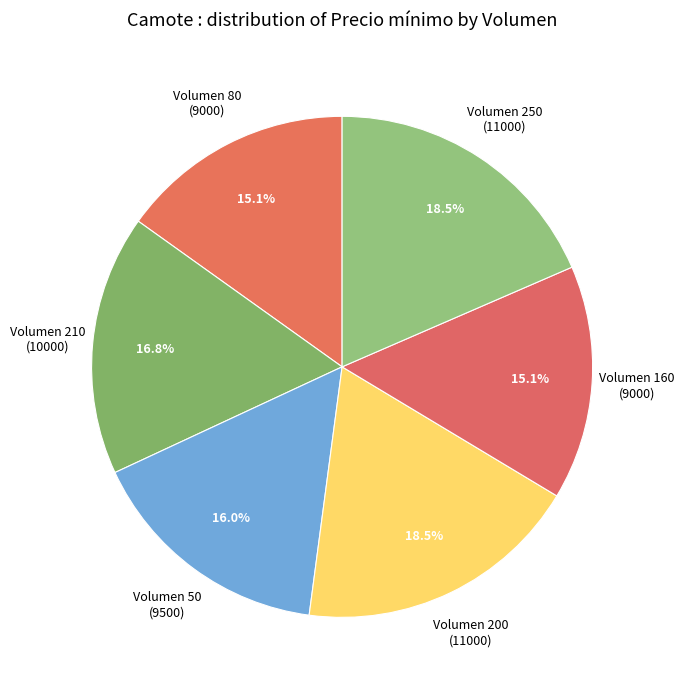

Between Volumen 210 (10000) and Volumen 80 (9000), which is larger?

Volumen 210 (10000)